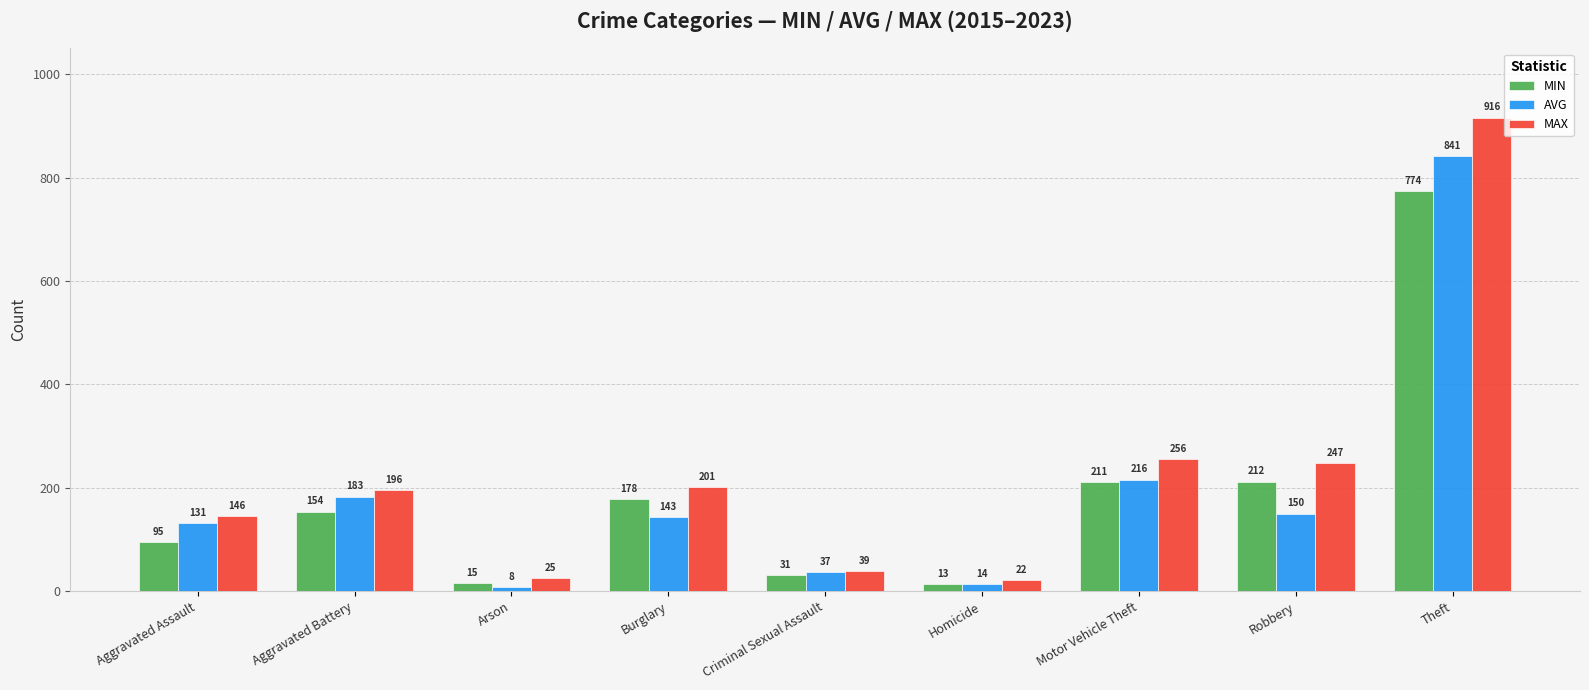

List the labels in order of MAX value, largest first.

Theft, Motor Vehicle Theft, Robbery, Burglary, Aggravated Battery, Aggravated Assault, Criminal Sexual Assault, Arson, Homicide